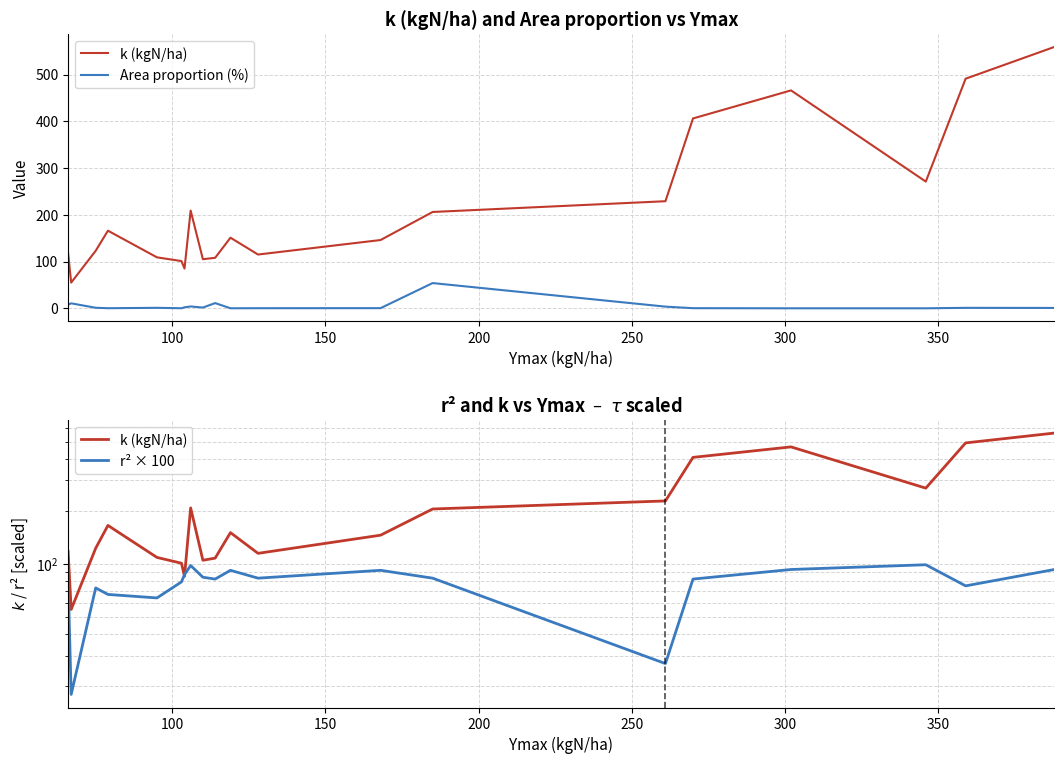

List the series in order of their overall mean, highest first.

k (kgN/ha), r² × 100, Area proportion (%)